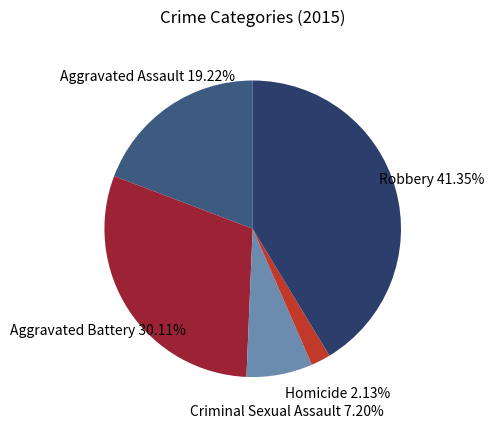

What is the ratio of the value at Aggravated Assault to the value at Homicide?

9.0